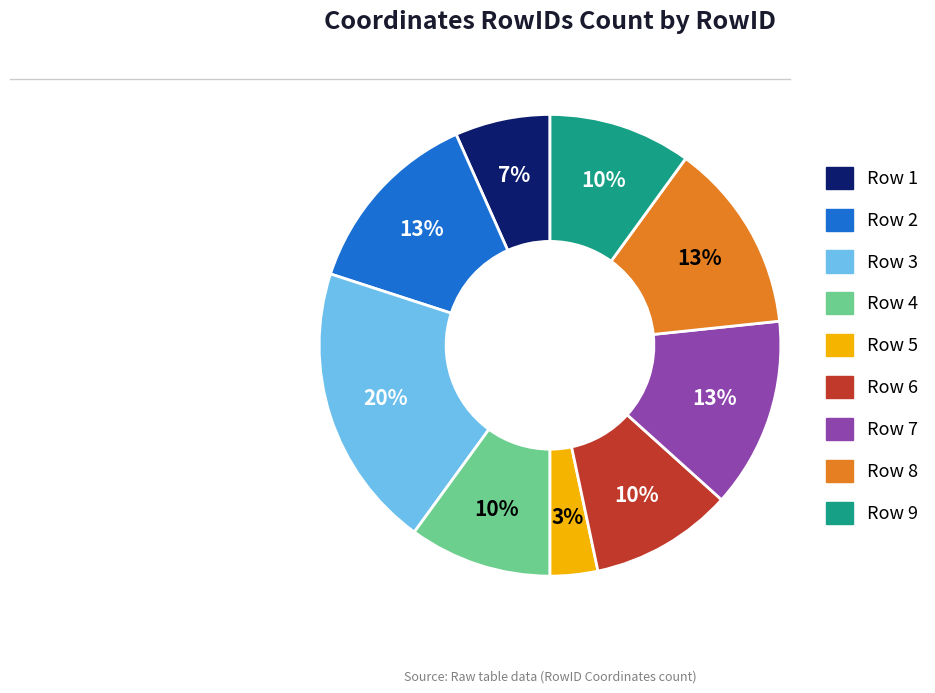

Count the number of slices in the pie.

9